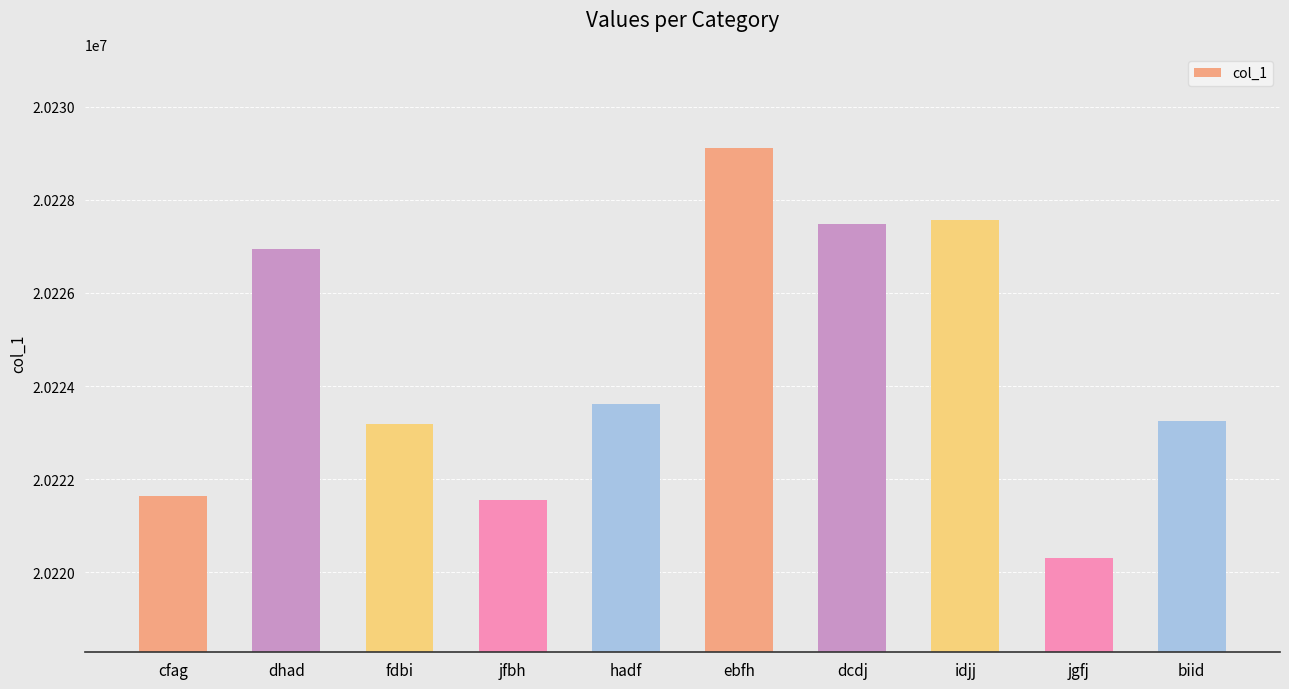

What is the average value?

20224459